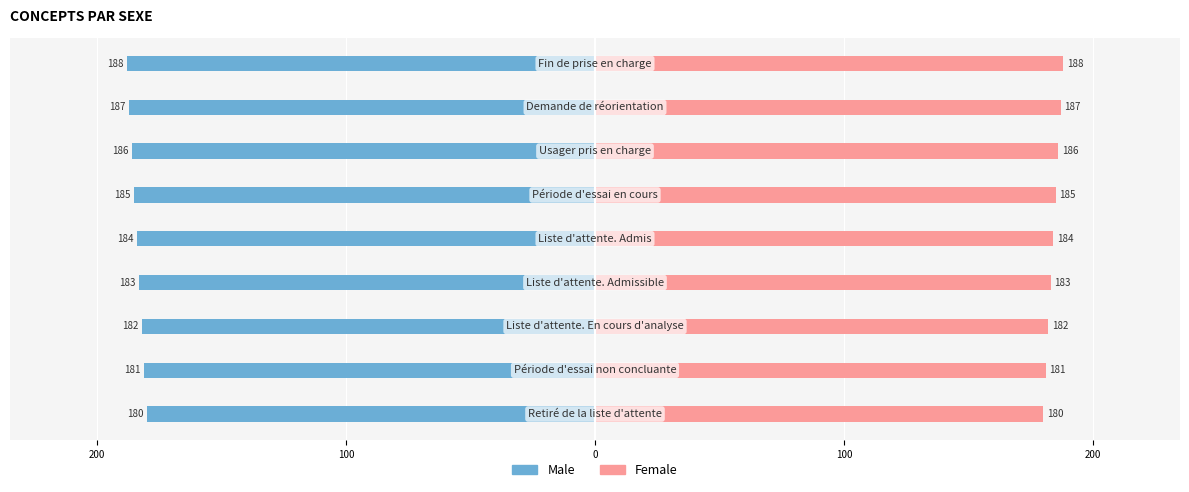

How many values in the Male series are below -184?

4